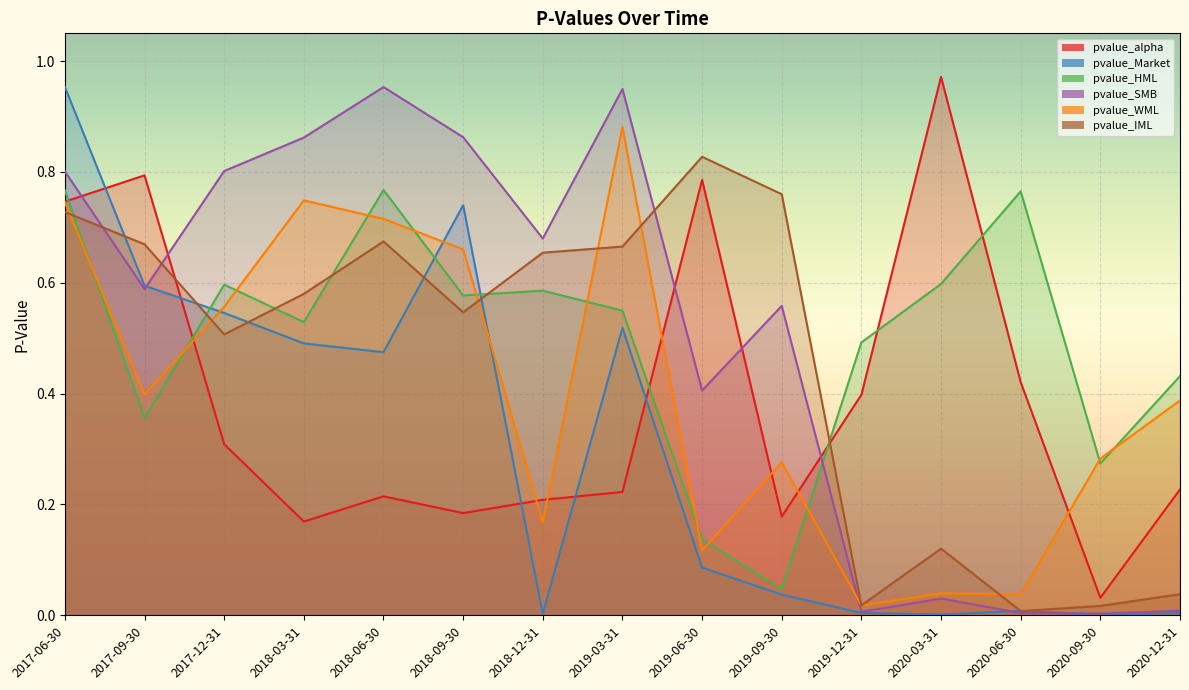

The pvalue_SMB series shows 1.4 at 2018-09-30. True or false?

False